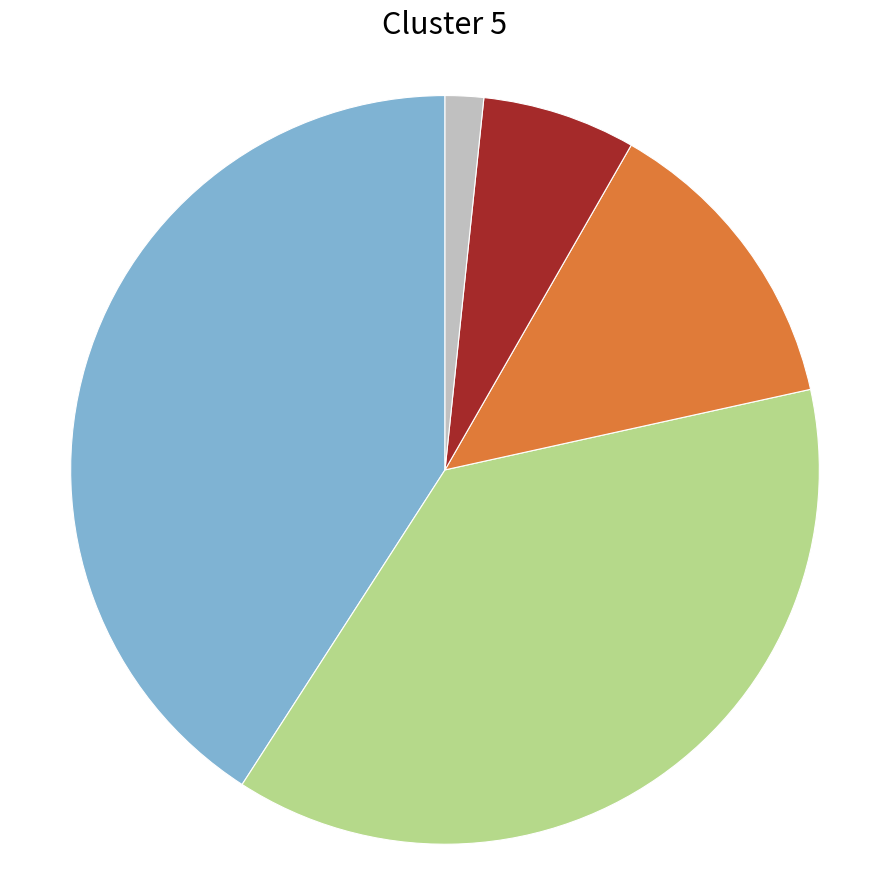

Is there any slice that represents more than half of the pie?

No